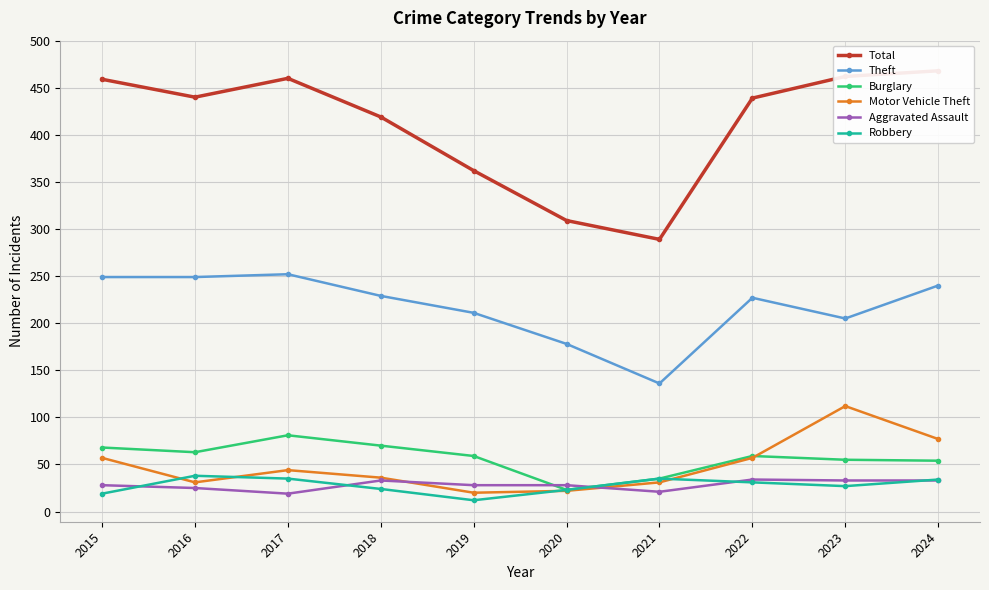

What is the average value of the Motor Vehicle Theft series?

49